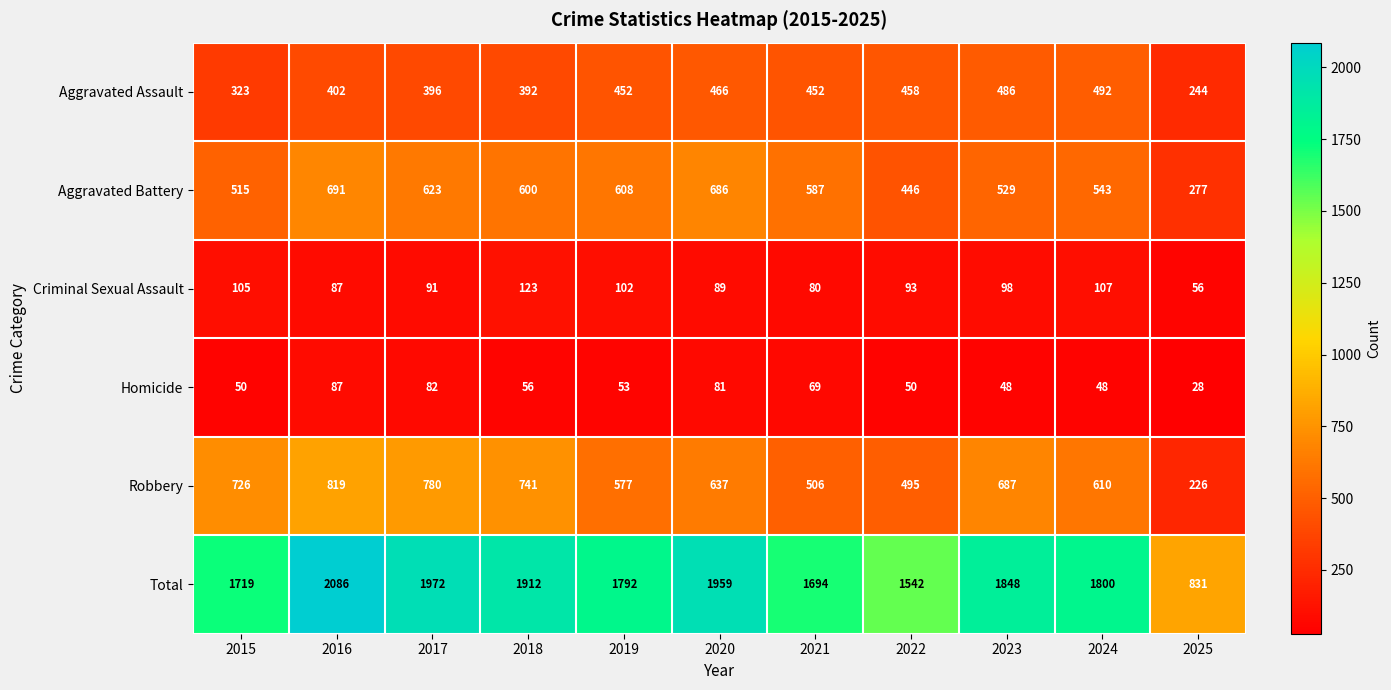

What is the total value across all series at 2025?

1662